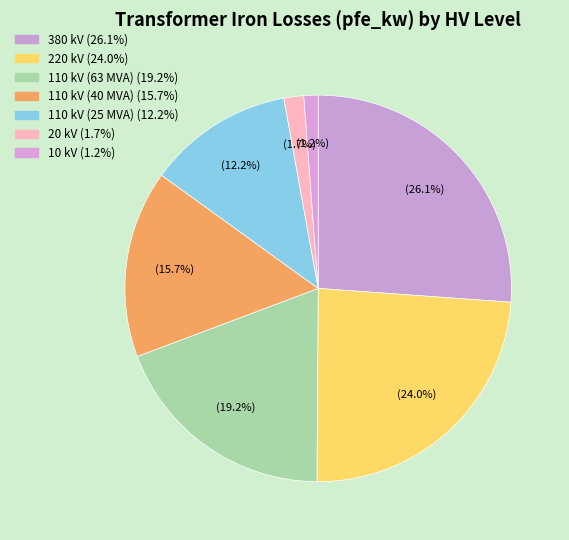

Rank the categories by value from lowest to highest.

10 kV, 20 kV, 110 kV (25 MVA), 110 kV (40 MVA), 110 kV (63 MVA), 220 kV, 380 kV